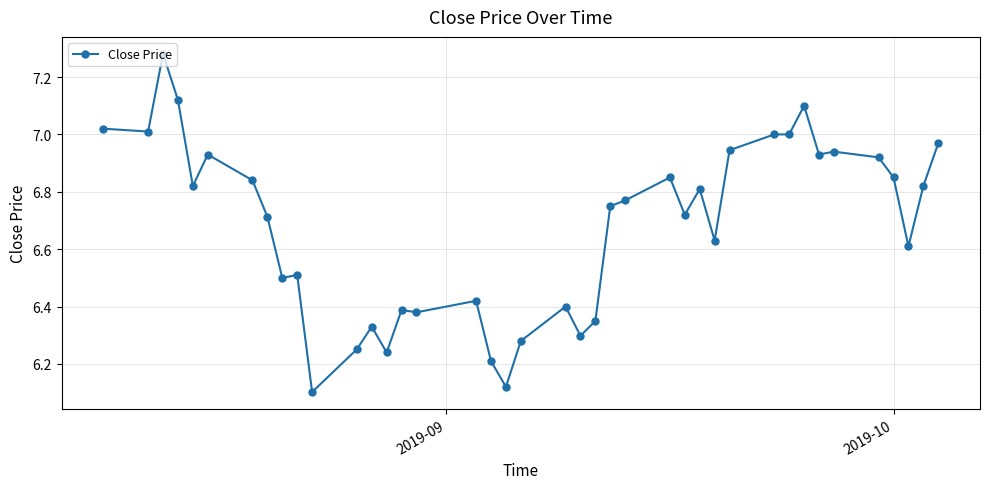

True or false: there are more than 1 points higher than both neighbors.

True